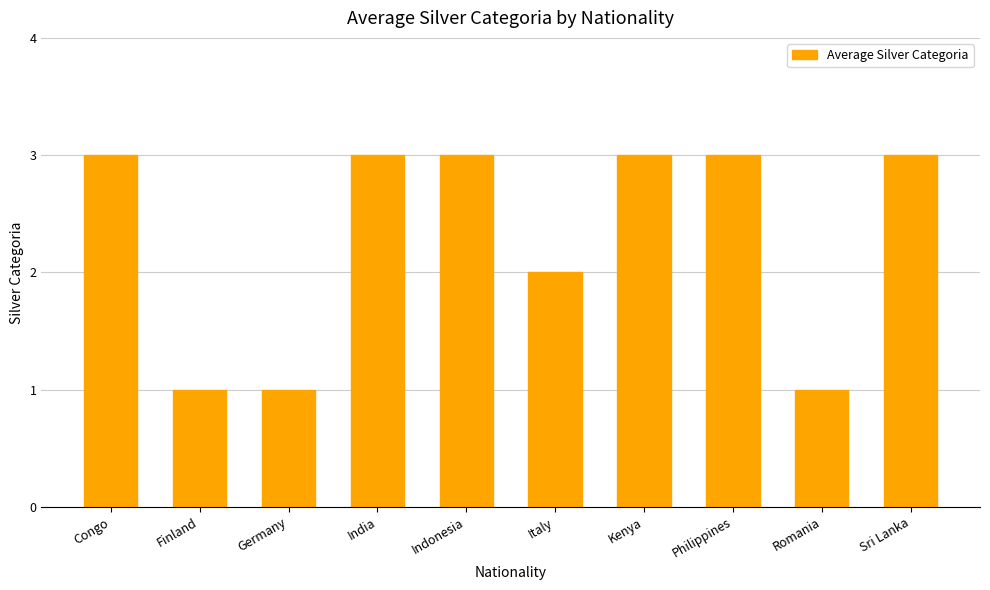

What is the difference between the maximum and minimum values?

2